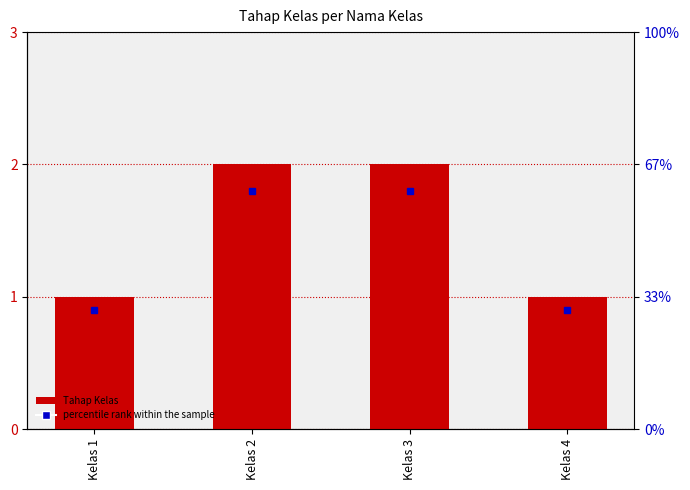

How many bars are there in total?

4